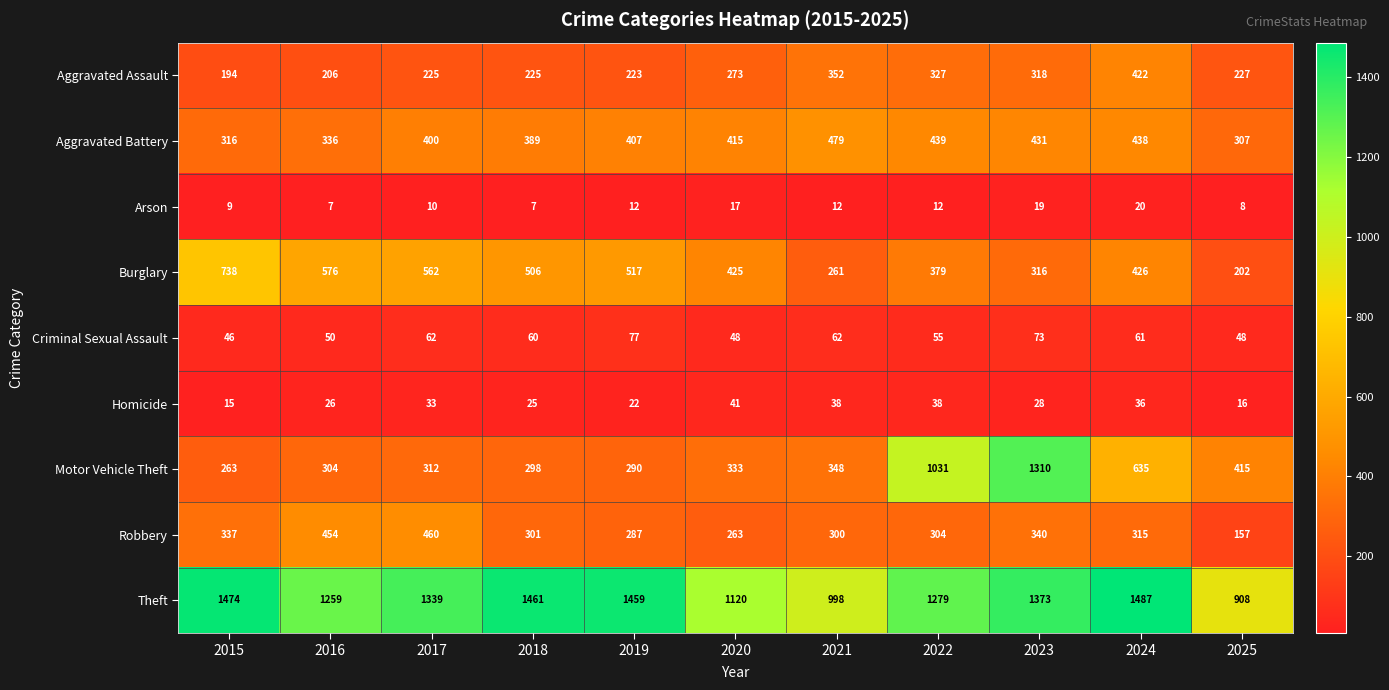

At which label does Aggravated Battery reach its peak?

2021